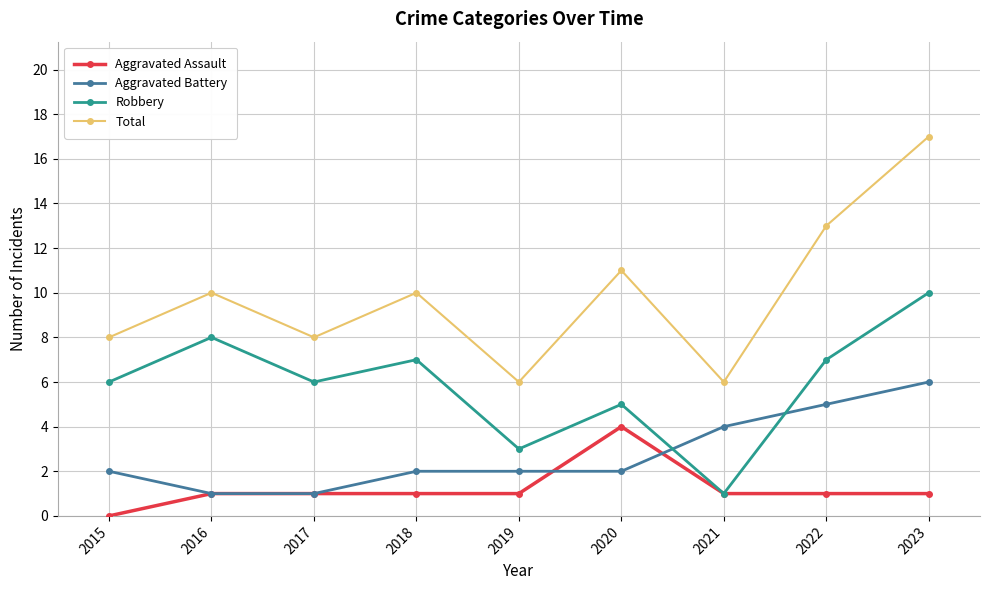

How many interior local peaks does the Robbery series have?

3